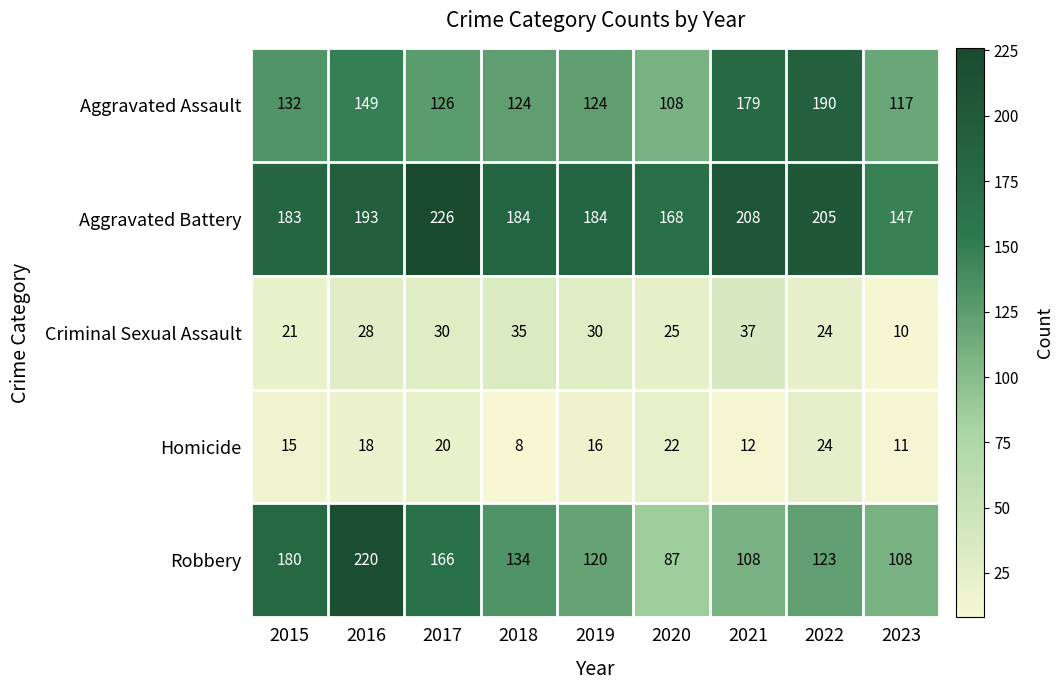

Which category has the lowest value across all series?

2018